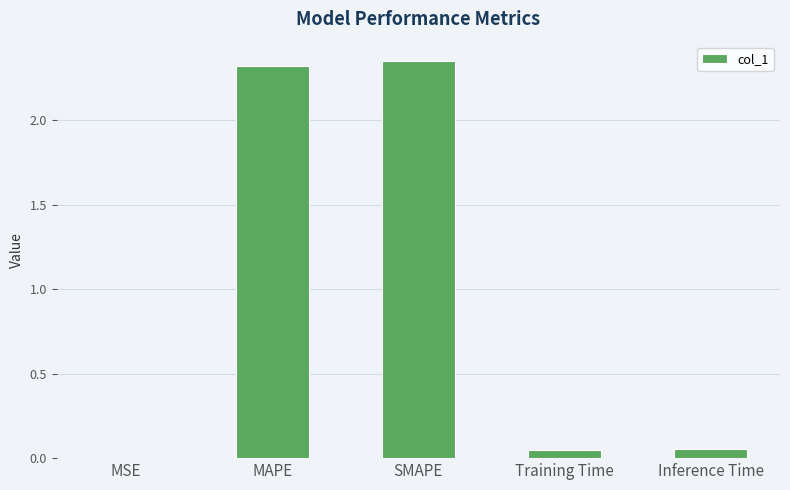

The value at Training Time is 0.0. True or false?

True